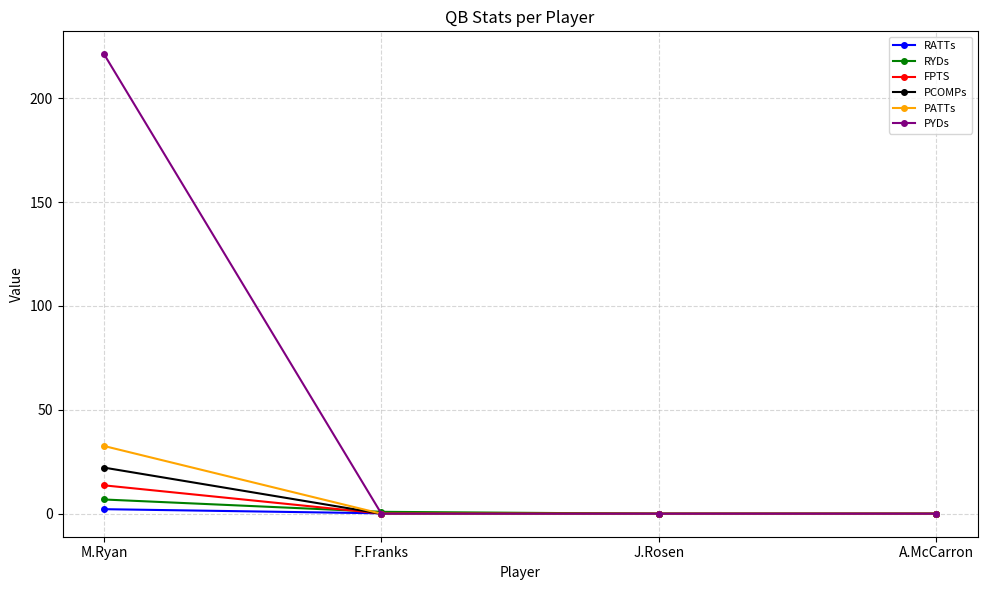

What is the total value across all series at F.Franks?

1.2